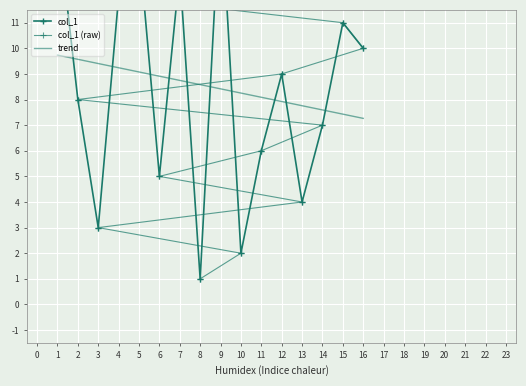

What is the change in value from 1 to 2?

+1